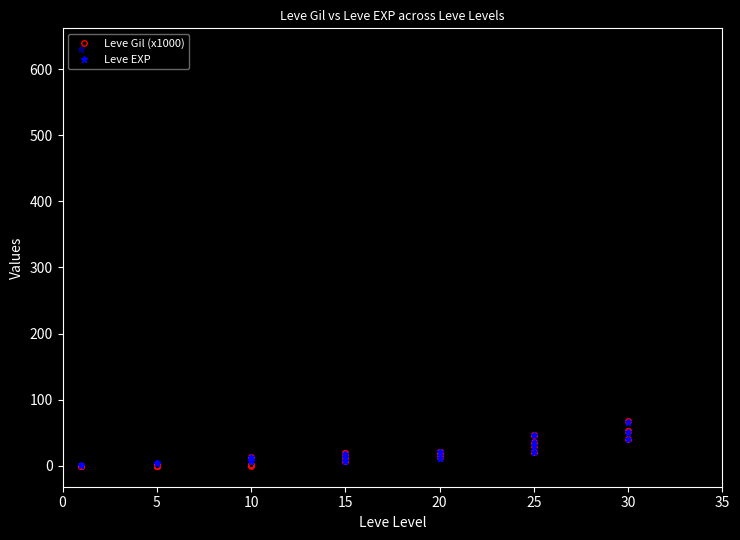

Rank the series at 10 from highest to lowest value.

Leve EXP, Leve Gil (x1000)